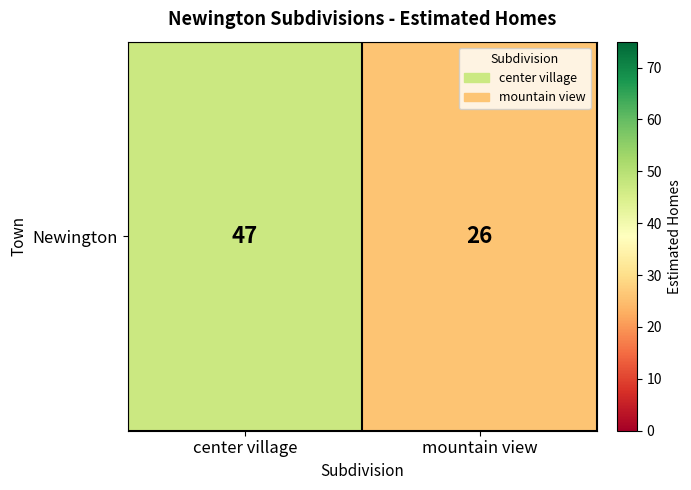

Reading left to right, what are all the values shown in this chart?

center village=47	mountain view=26